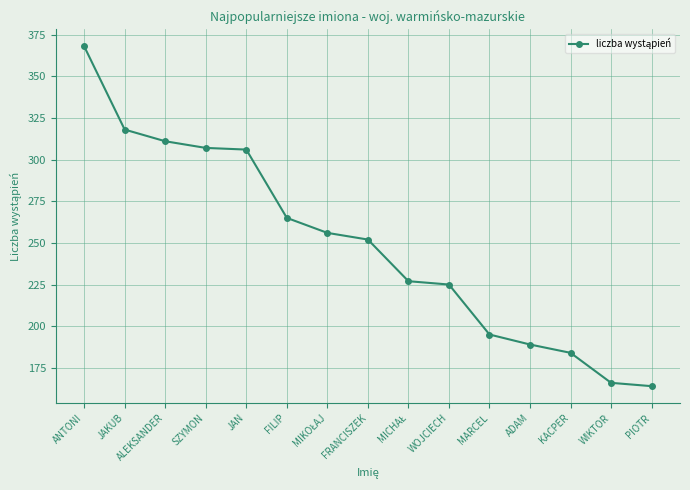

How many categories are shown in the chart?

15